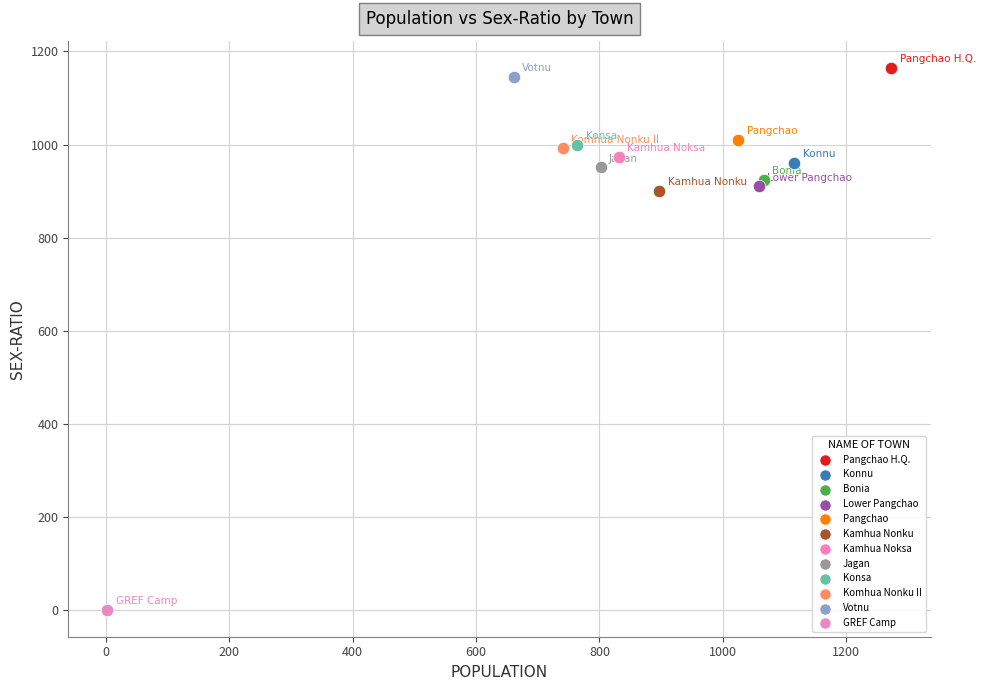

Which series reaches the minimum Y coordinate?

GREF Camp